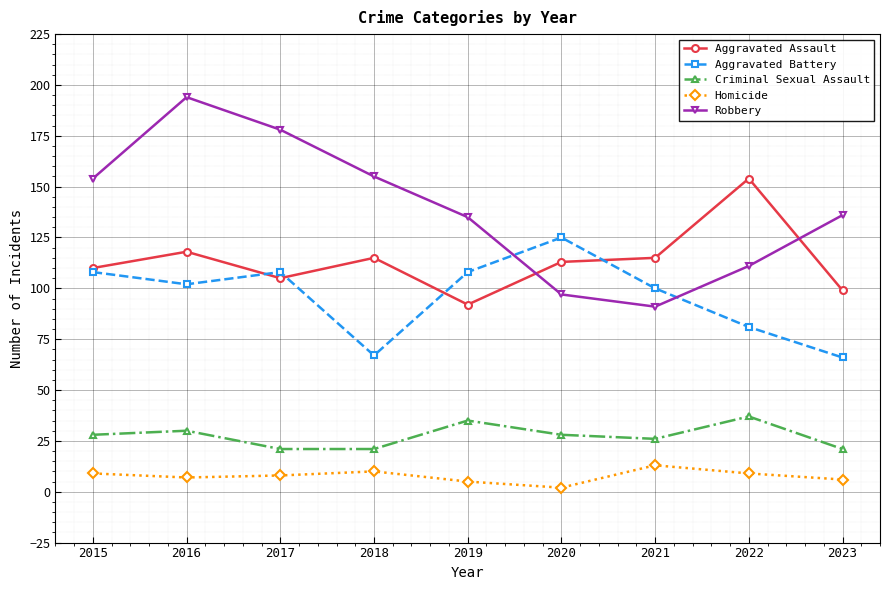

What is the maximum value for Aggravated Battery?

125